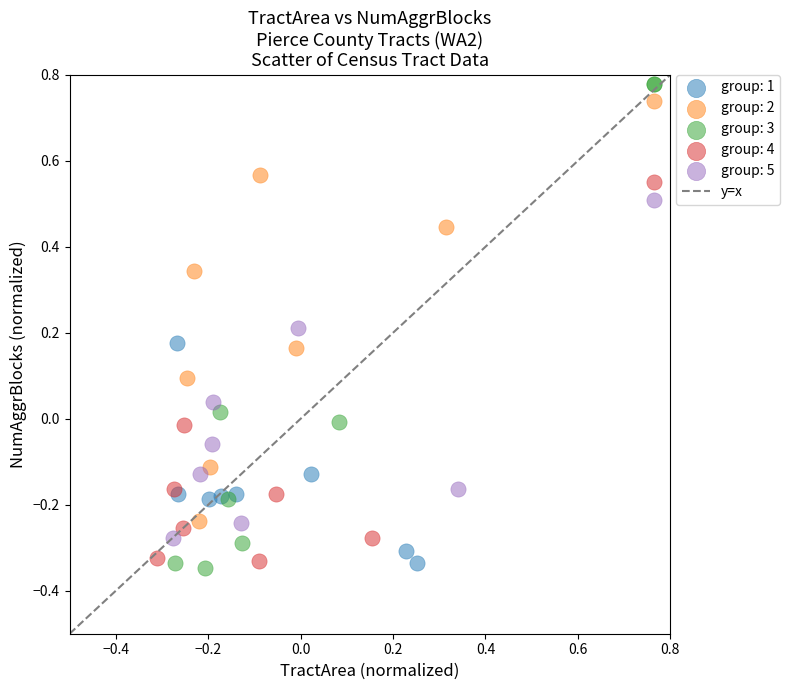

Which series has the largest Y range (max minus min)?

group: 3